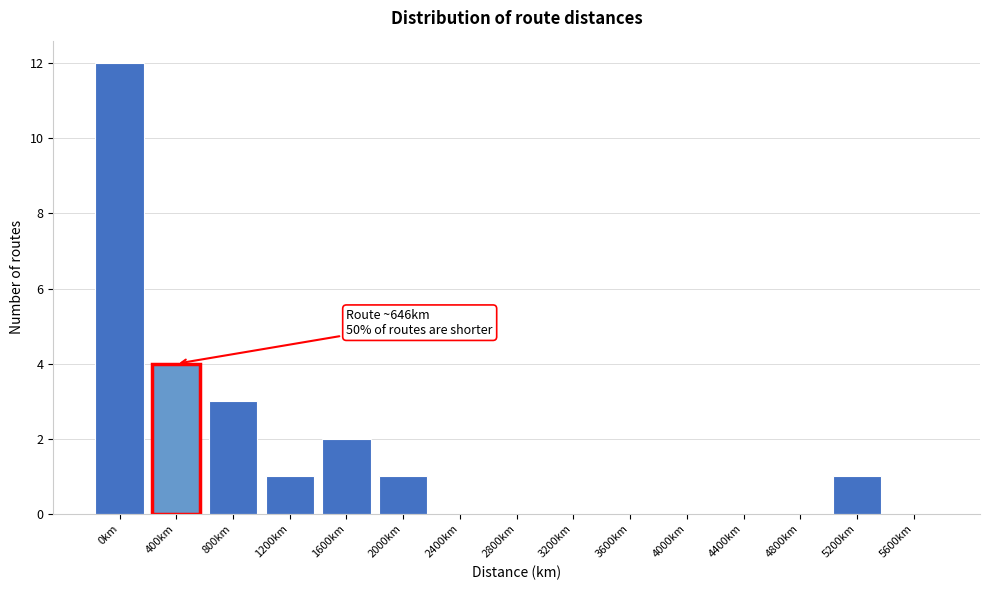

Reading right to left, list all the values displayed in this chart.

5600km=0	5200km=1	4800km=0	4400km=0	4000km=0	3600km=0	3200km=0	2800km=0	2400km=0	2000km=1	1600km=2	1200km=1	800km=3	400km=4	0km=12